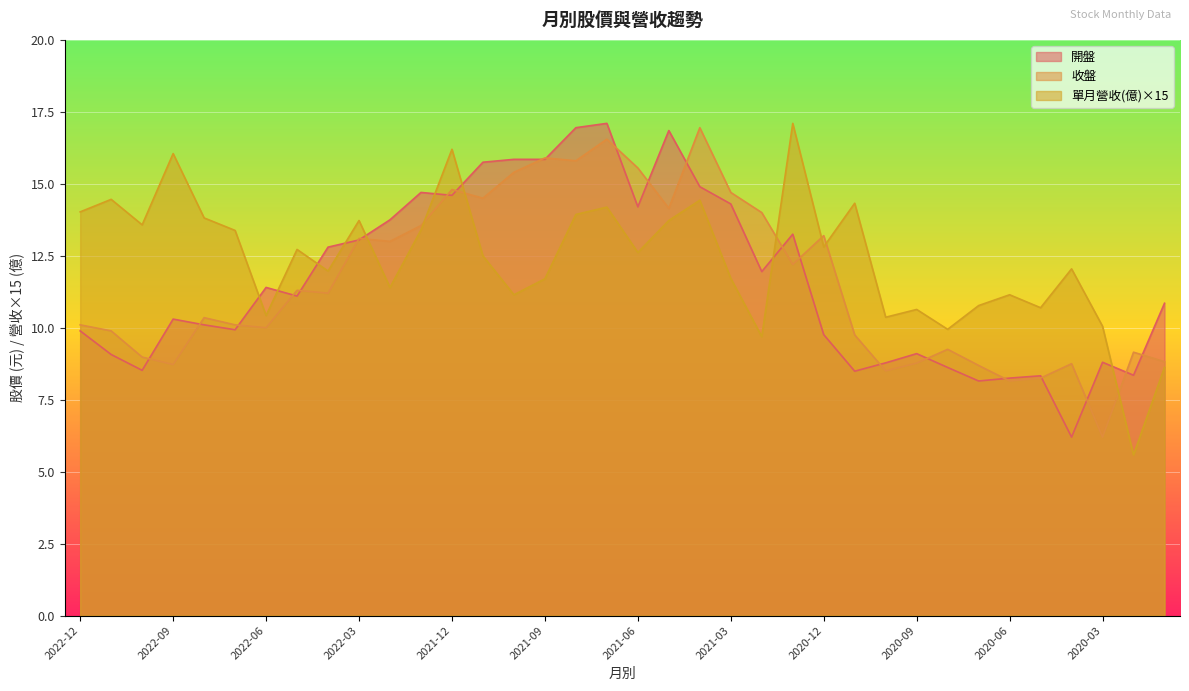

Where does the 開盤 series first go above 11?

2022-06